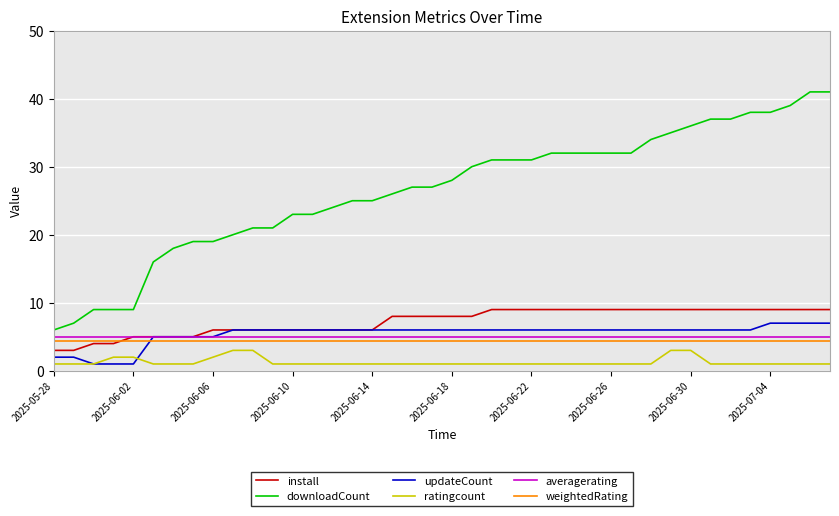

Which series has the largest range (max minus min)?

downloadCount